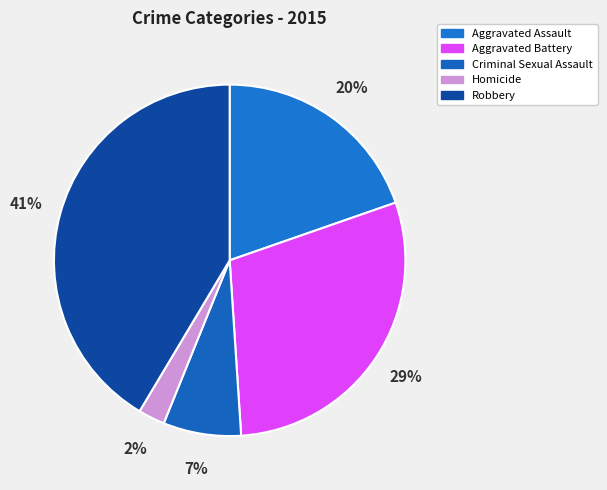

To the nearest percent, what is the difference between the Criminal Sexual Assault and Aggravated Assault slice percentages?

13%